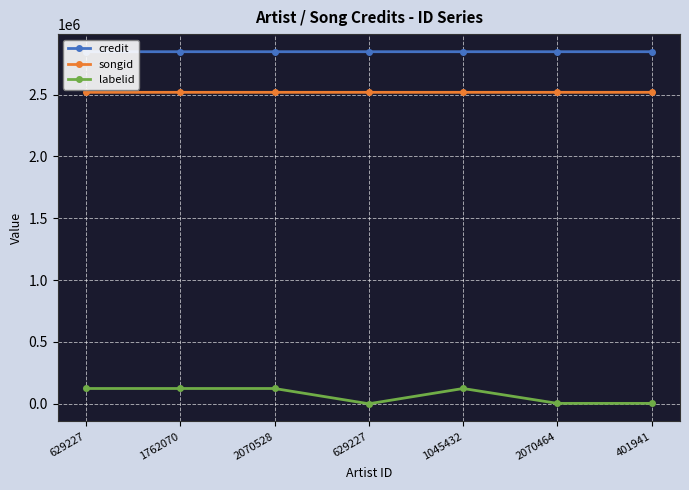

True or false: labelid and songid intersect in this chart.

False